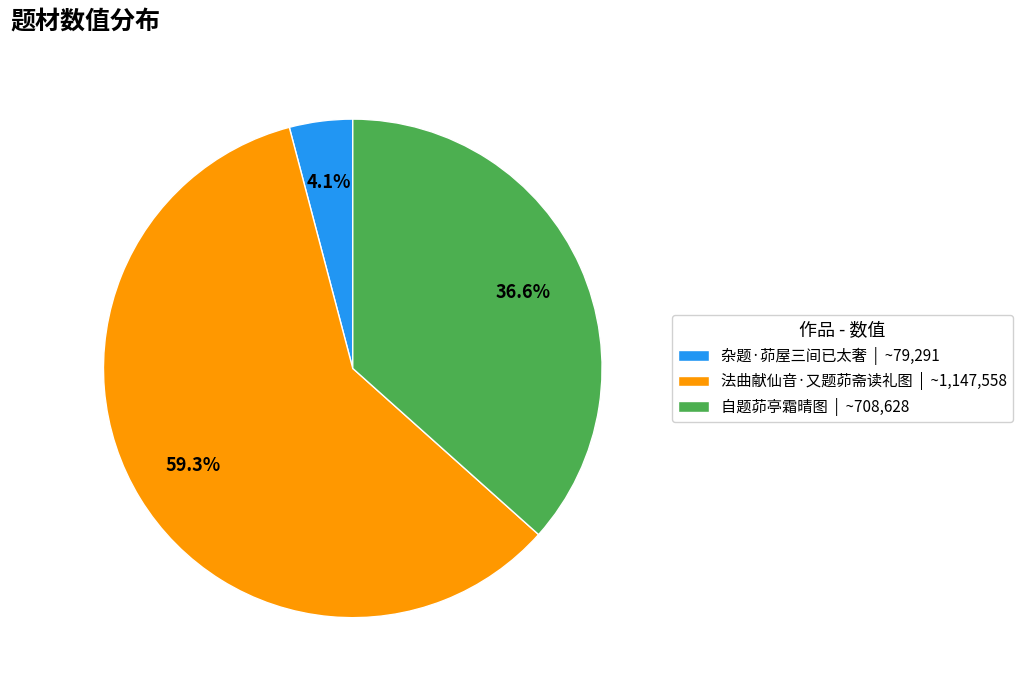

What is the smallest slice in the pie chart?

杂题·茆屋三间已太奢 | ~79,291